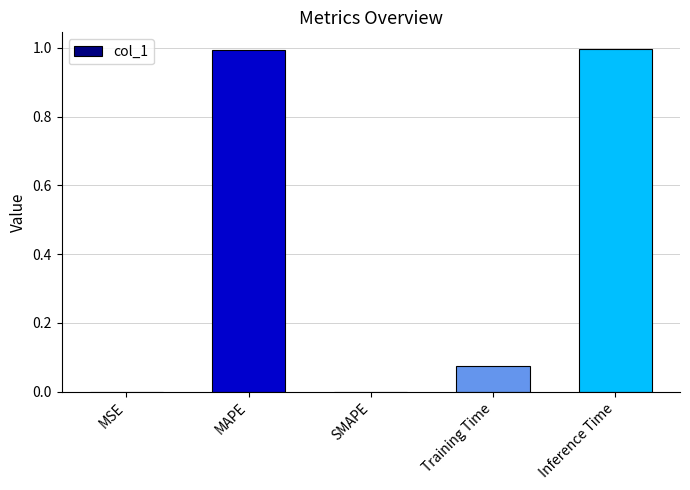

The value at Inference Time is 1.0. True or false?

True